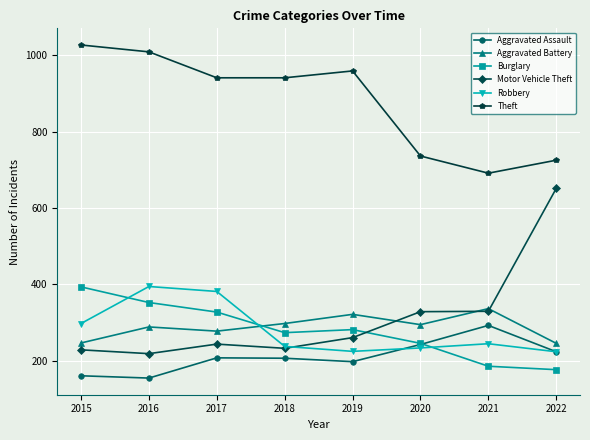

What is the sum of all Theft values?

7029